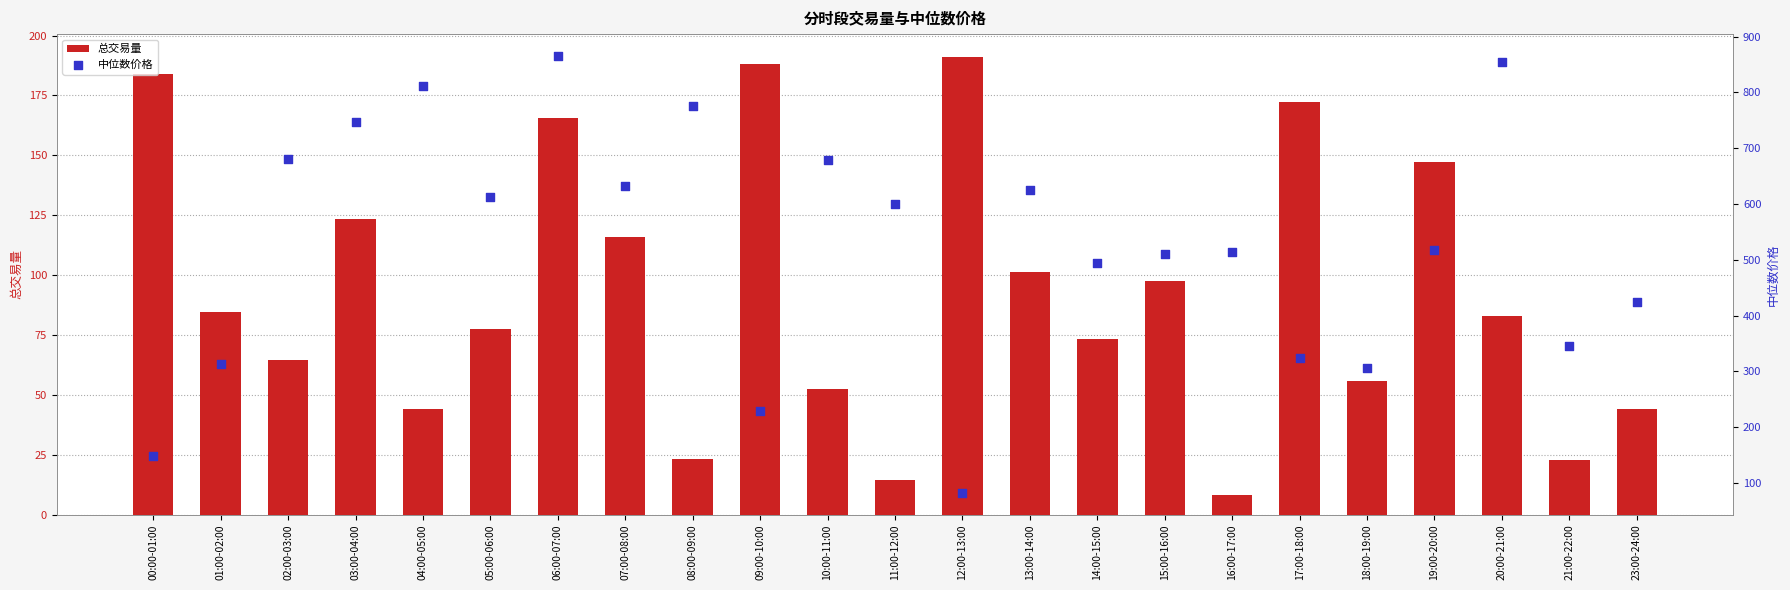

What is the total value across all series at 13:00-14:00?

726.1